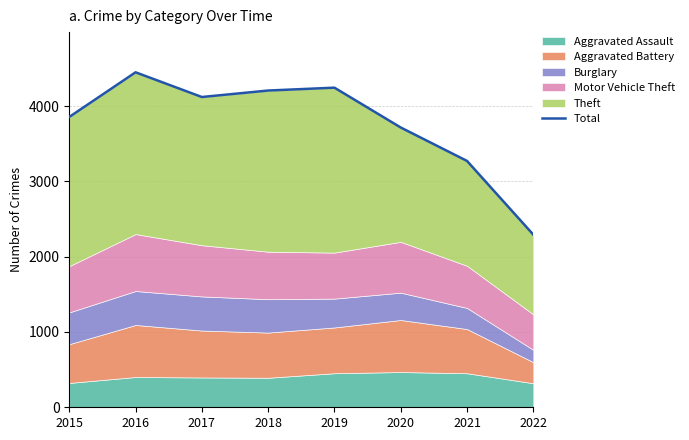

The chart shows a value of 2360 at 2019. True or false?

False